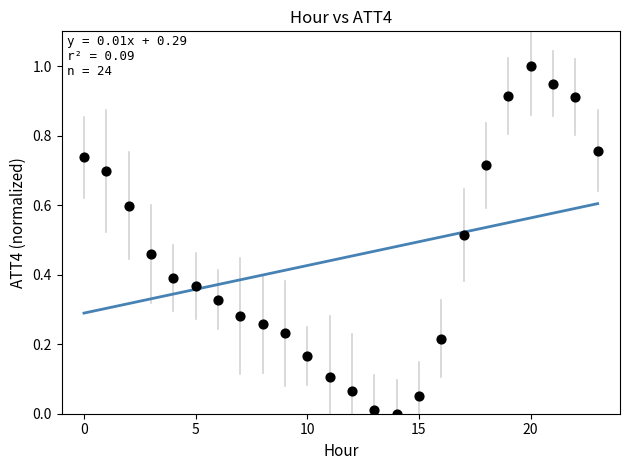

What is the range of Y values (max minus min)?

1.0